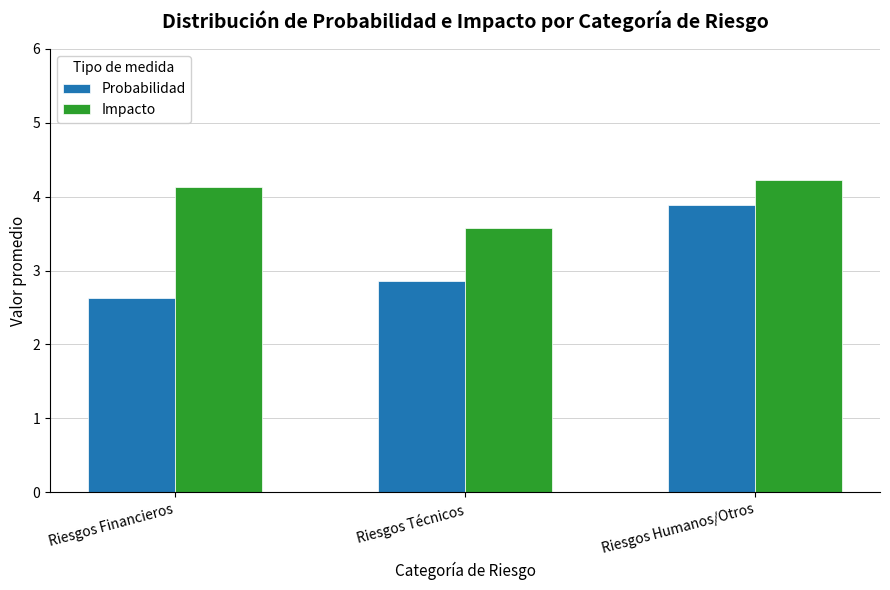

Reading left to right, list all the values displayed in this chart.

Probabilidad: 2.6	2.9	3.9
Impacto: 4.1	3.6	4.2